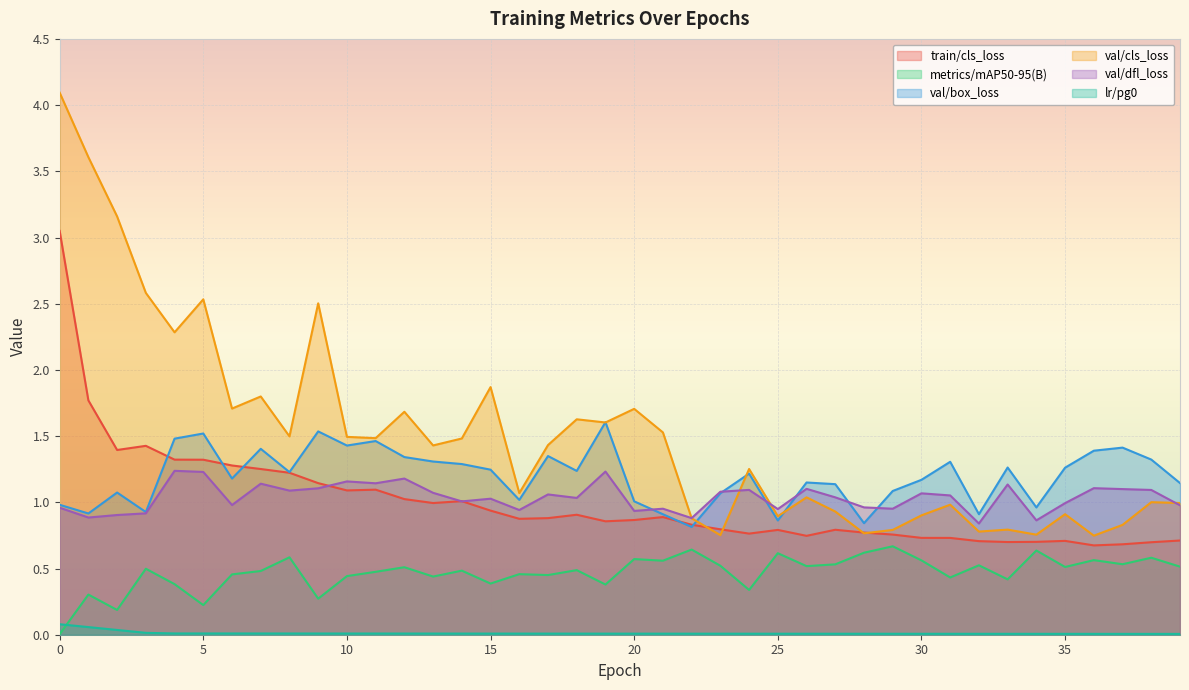

True or false: train/cls_loss and lr/pg0 intersect in this chart.

False